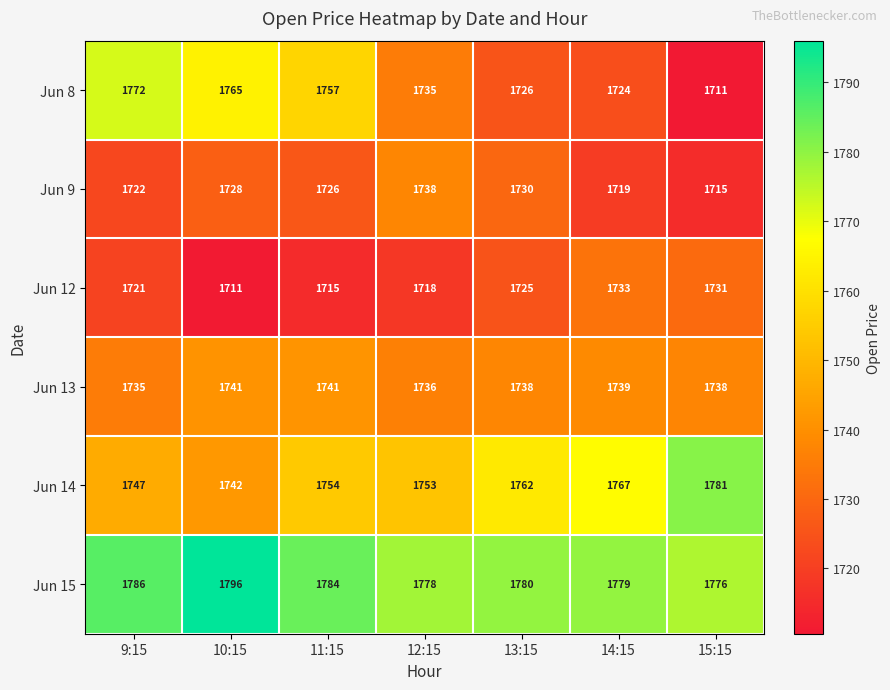

What is the difference between the highest and lowest values at 12:15?

60